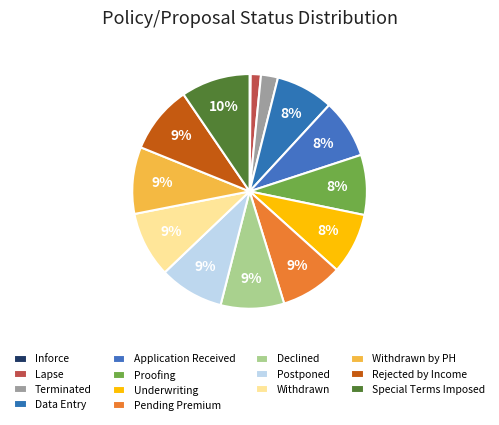

Which category has the smallest portion of the pie?

Inforce